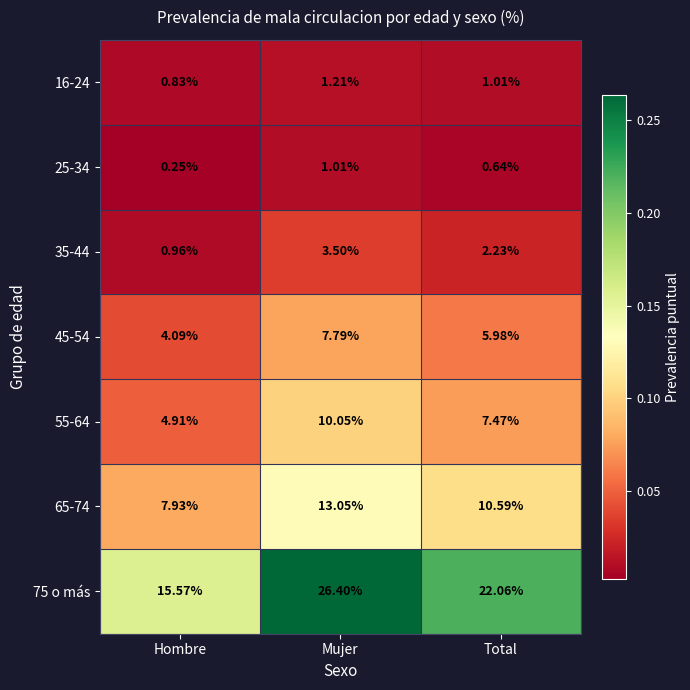

At which category is the sum across all series the highest?

Mujer